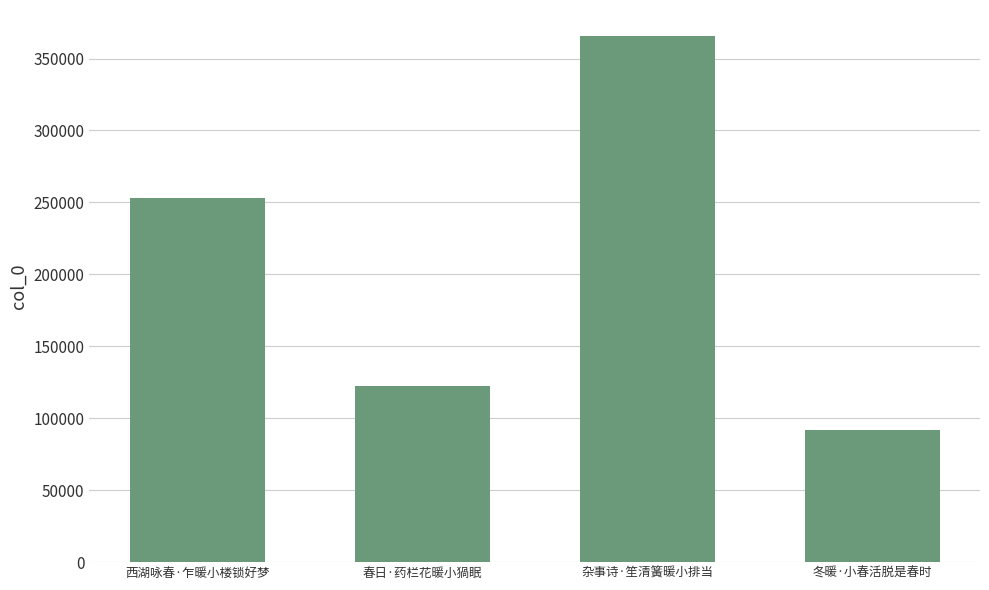

Which category has the highest value across all series?

杂事诗·笙清簧暖小排当